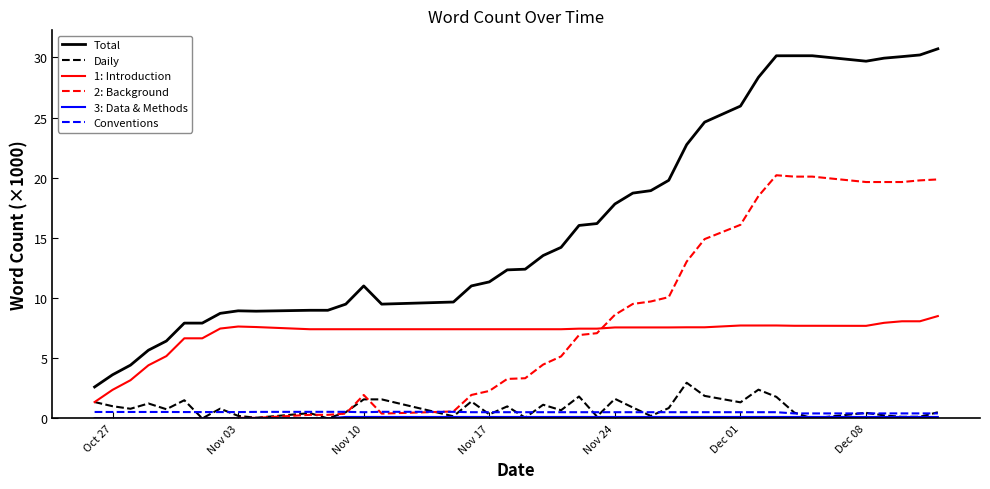

Which series has the widest spread of values?

Total